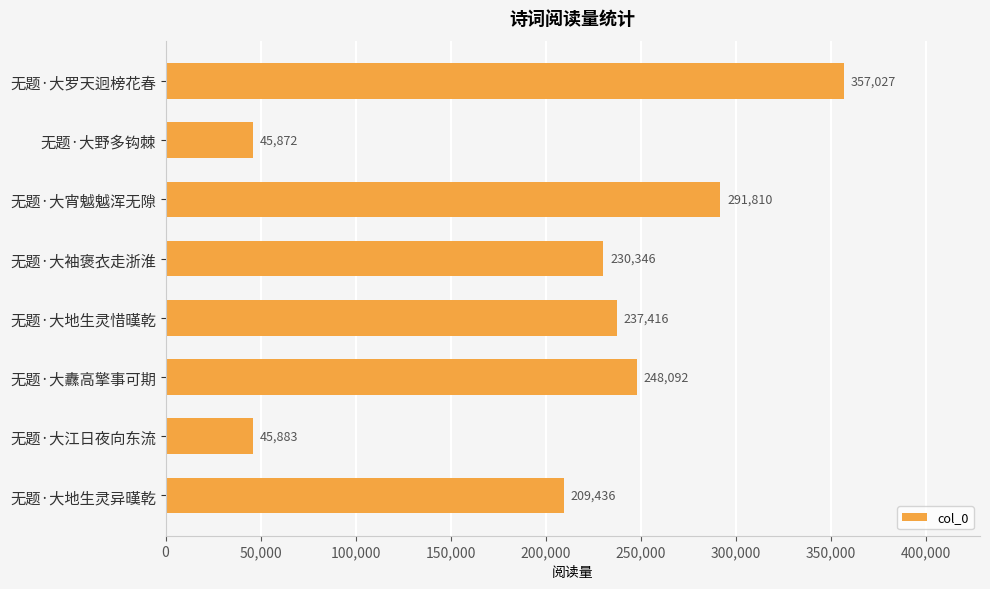

Read the value at 无题·大宵魆魆浑无隙, to the nearest 50.

291800